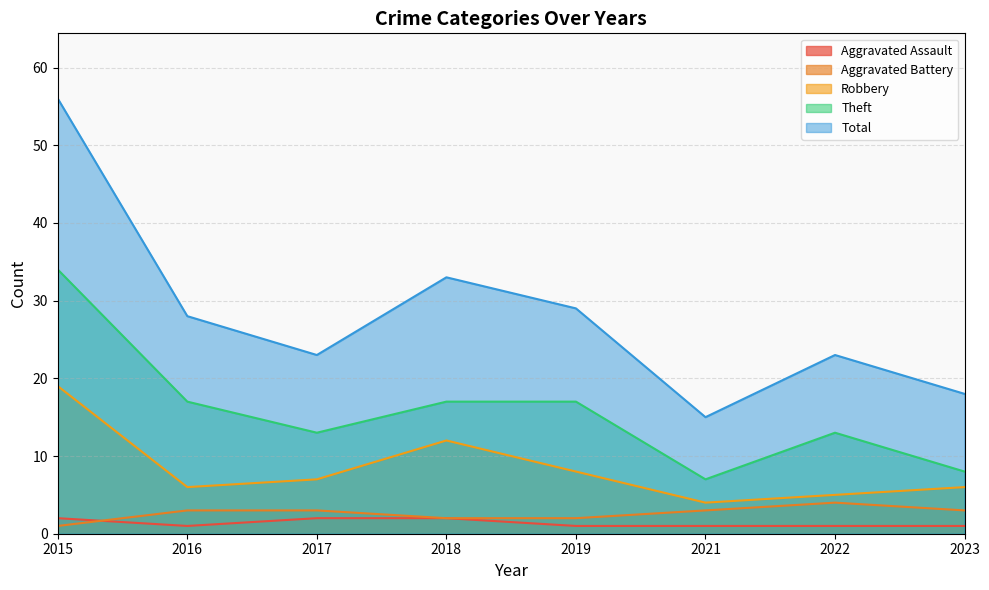

True or false: Theft and Aggravated Battery intersect in this chart.

False